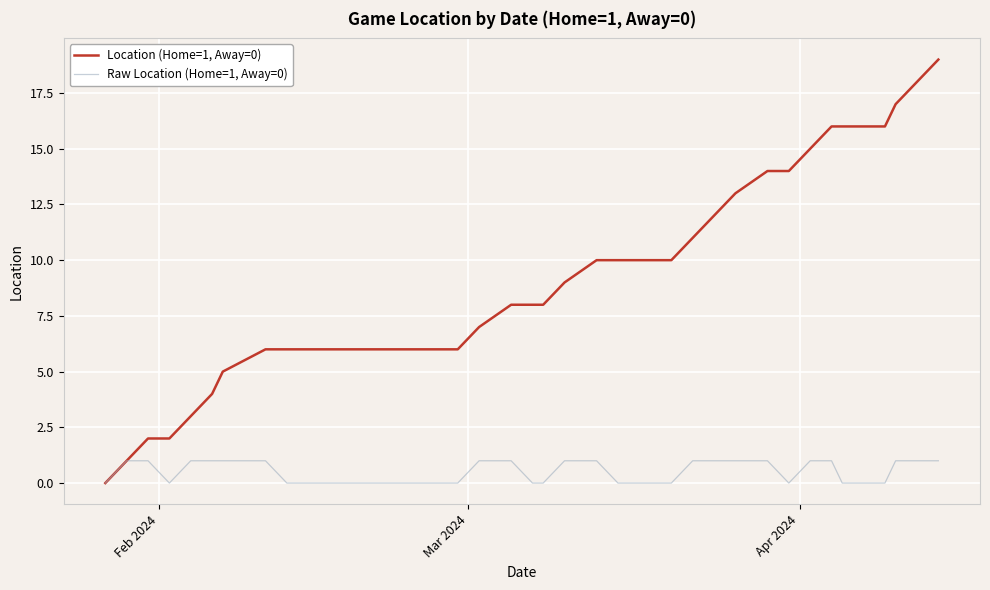

Which series has the largest total across all categories?

Location (Home=1, Away=0)